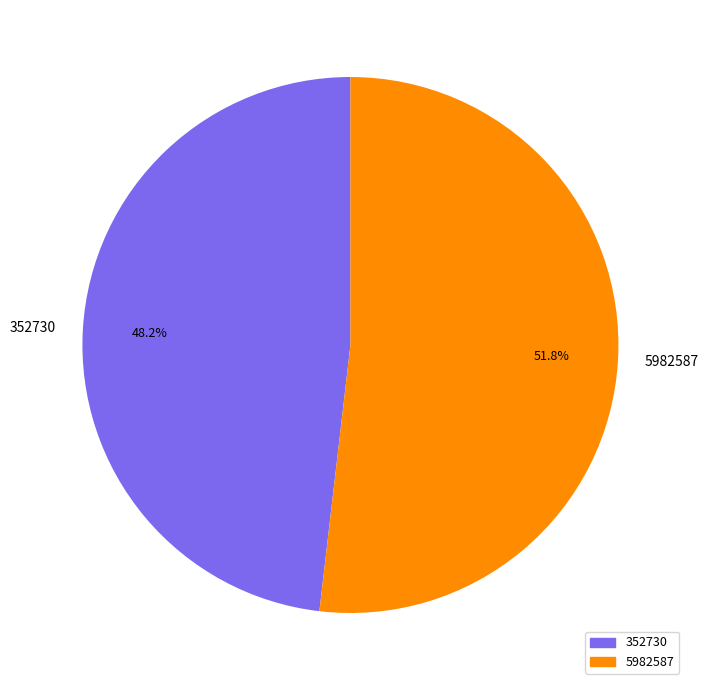

What is the smallest slice in the pie chart?

352730